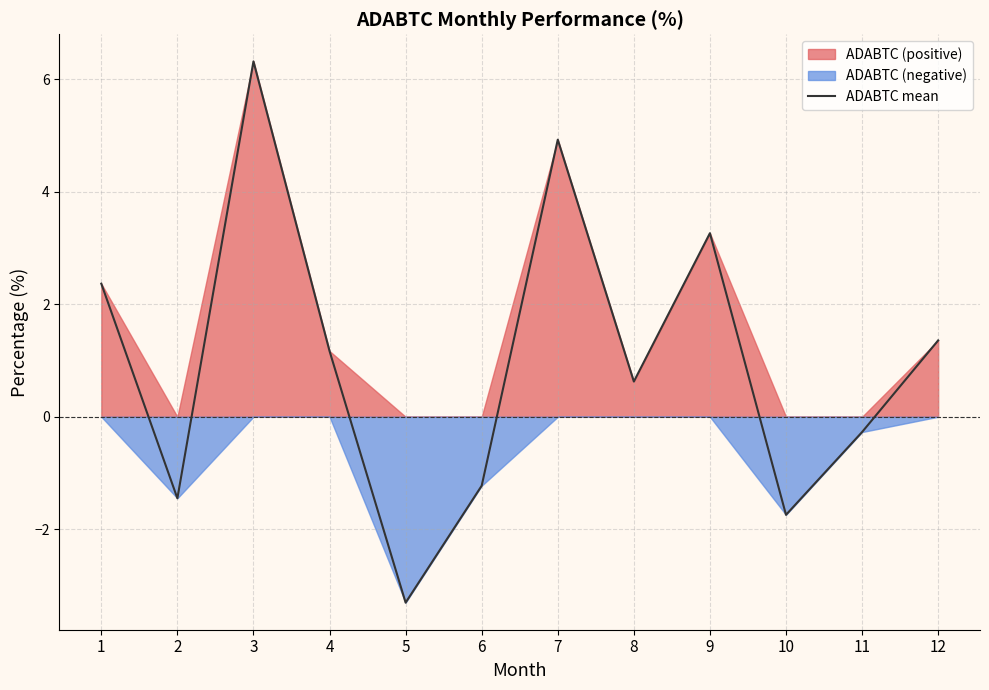

Which has a higher value, 7 or 8?

7